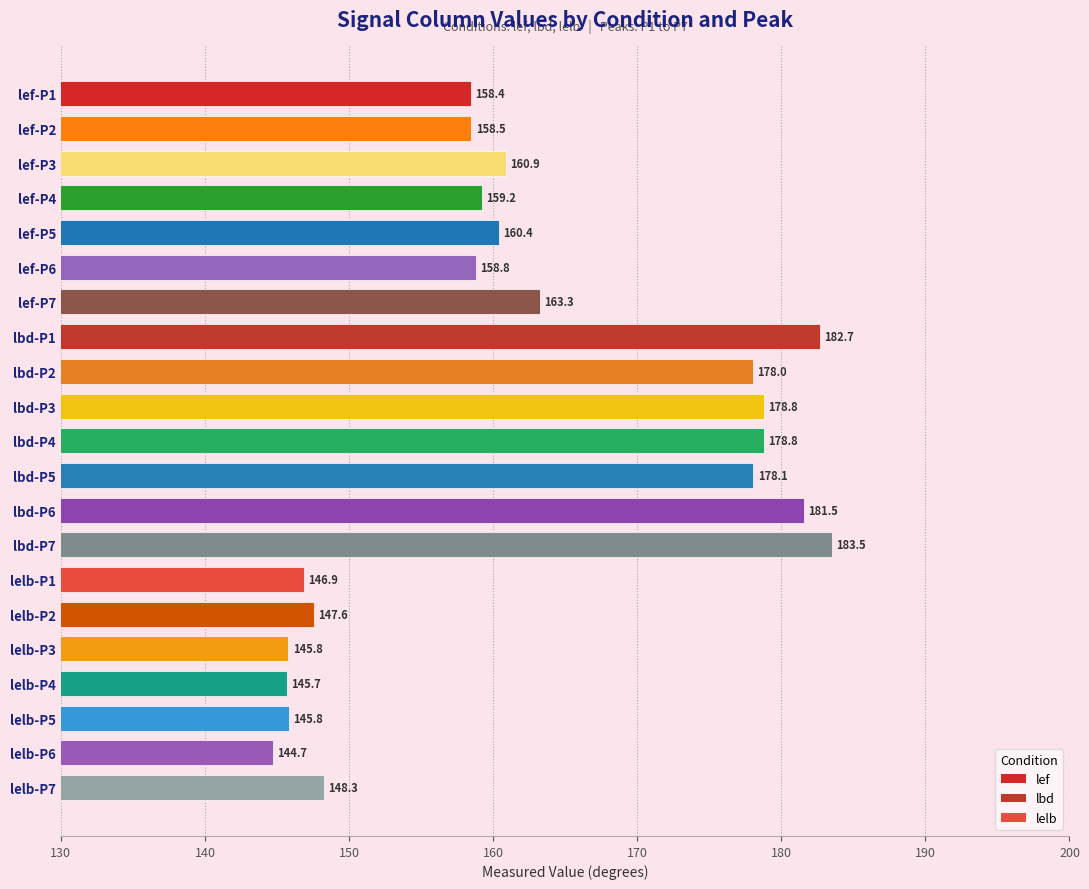

Is it true that the value at lef-P1 is 158.4?

True